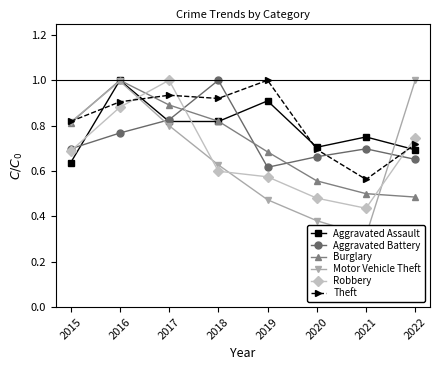

At which label does Robbery reach its minimum?

2021